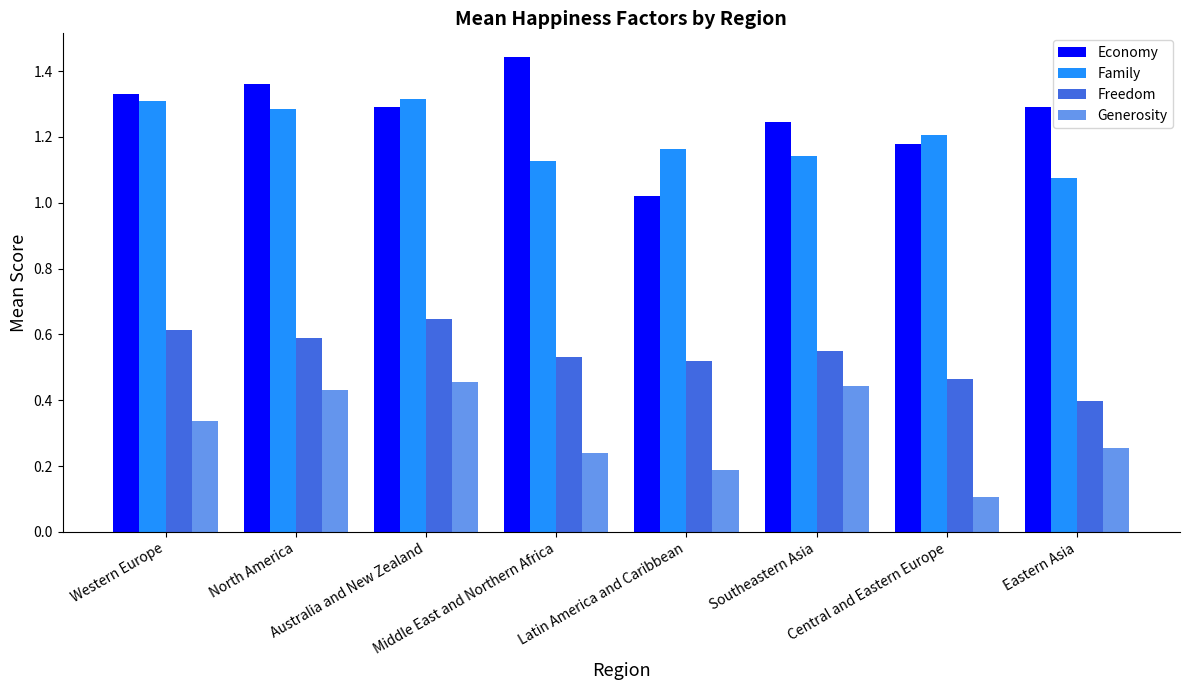

What is the sum of all Family values?

9.6